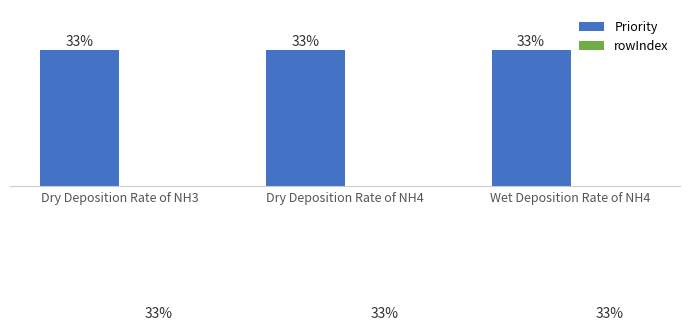

At which category does the chart reach its peak across all series?

Dry Deposition Rate of NH3